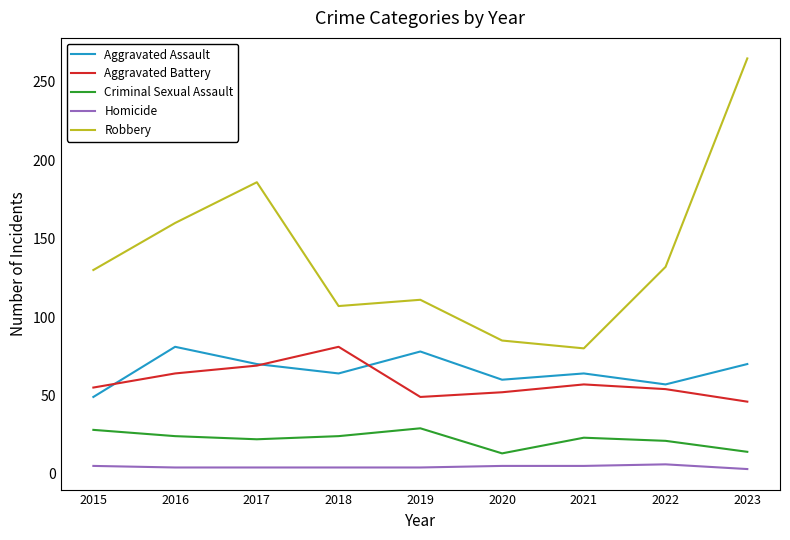

At which label is Aggravated Battery closest to 63?

2016